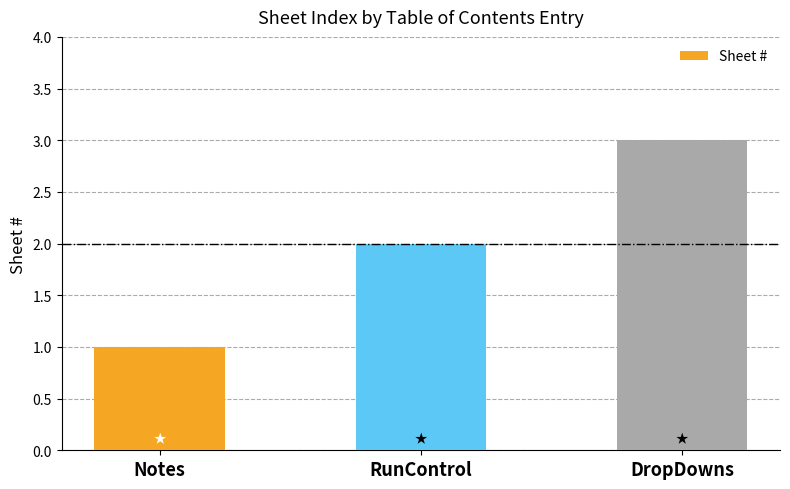

Reading right to left, extract all data points from this chart.

DropDowns=3	RunControl=2	Notes=1